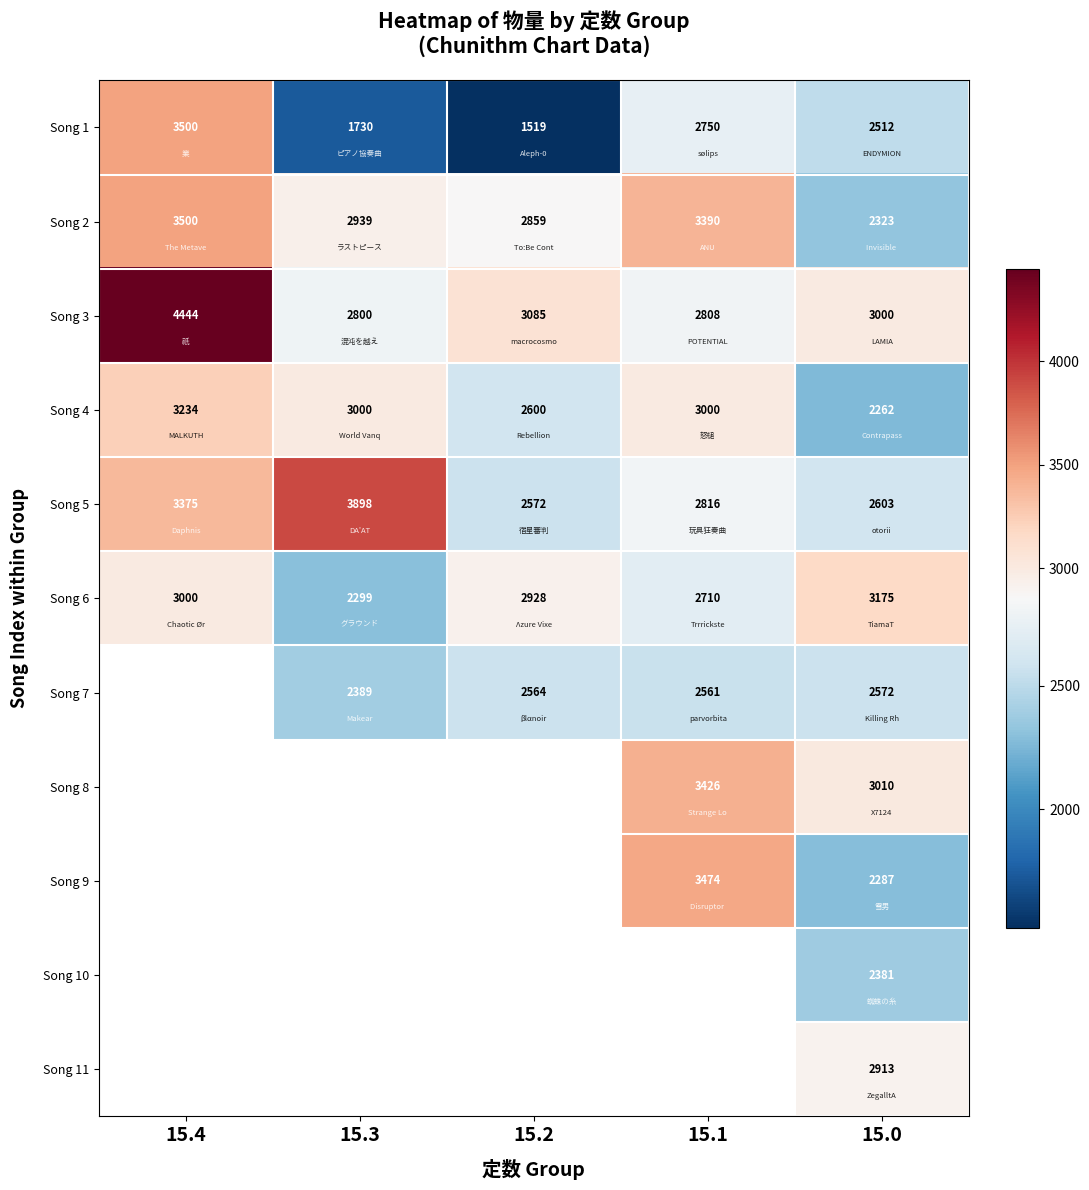

Is the value of Song 8 at 15.1 greater than the value of Song 5 at 15.0?

Yes